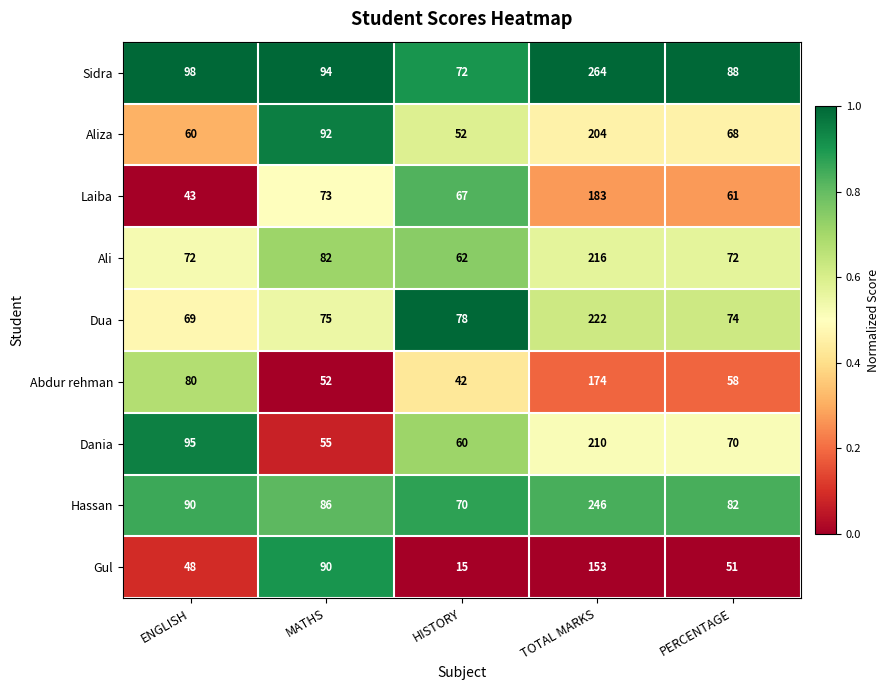

What is the difference between the maximum and second lowest values in the Ali series?

144